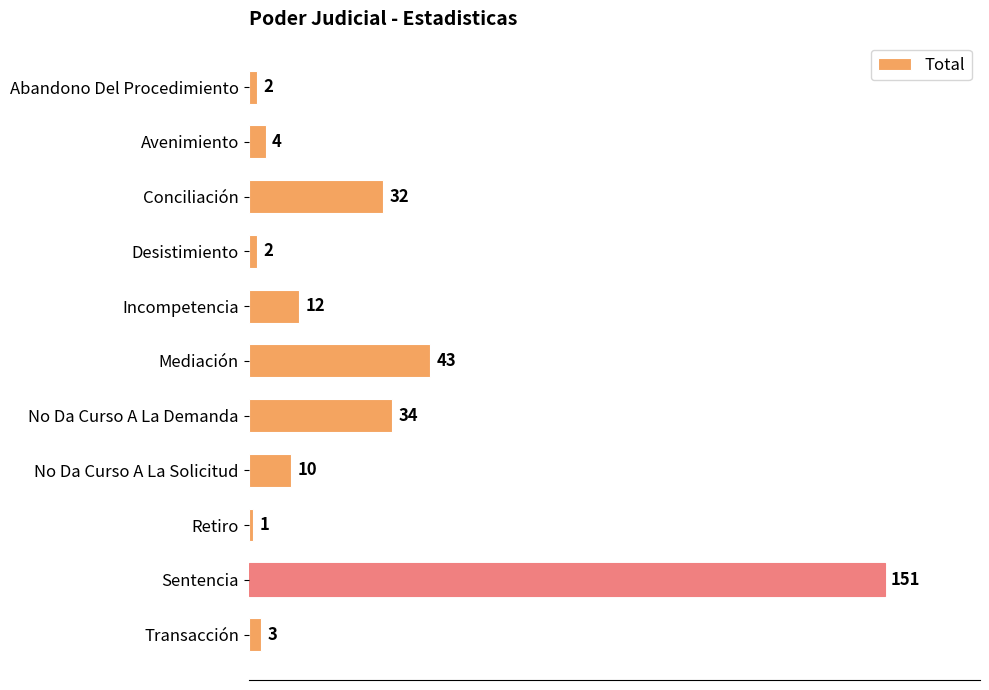

How many series are shown in this chart?

1